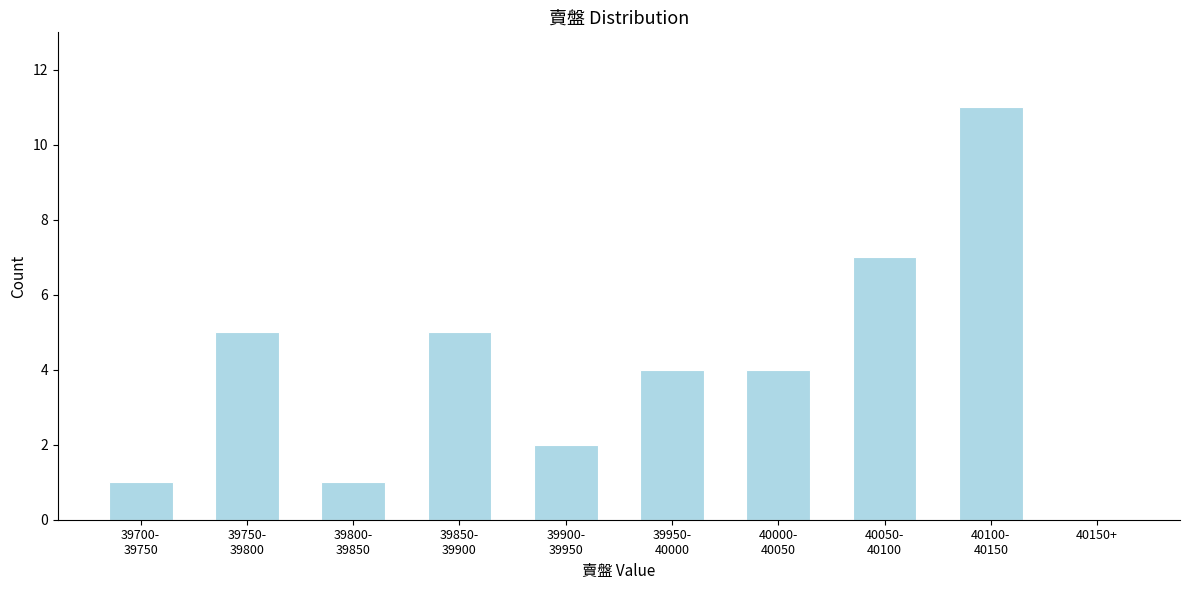

What is the sum of all values?

40